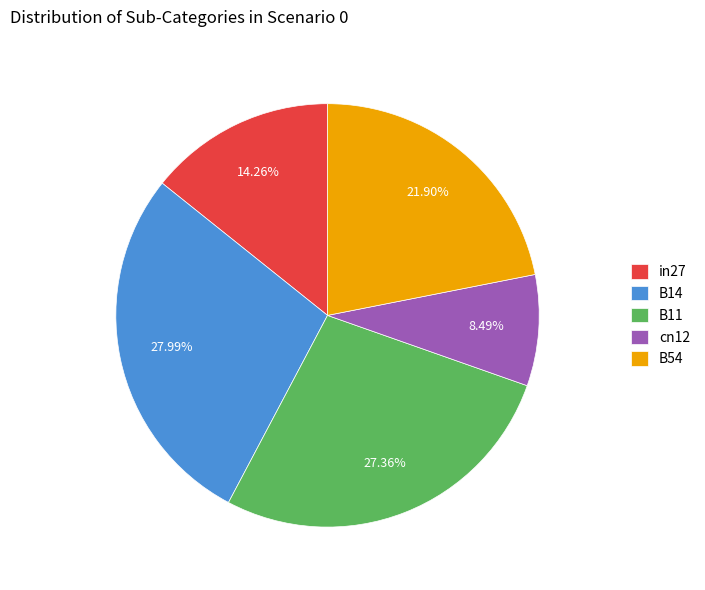

Combined, do cn12 and in27 account for over 50%?

No